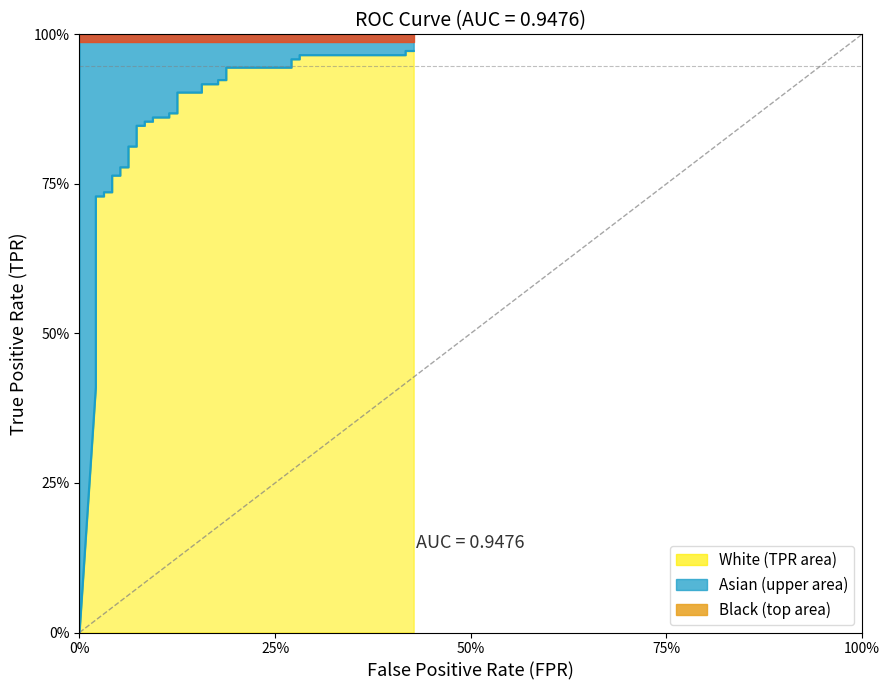

What is the difference between the second highest and second lowest values?

0.6